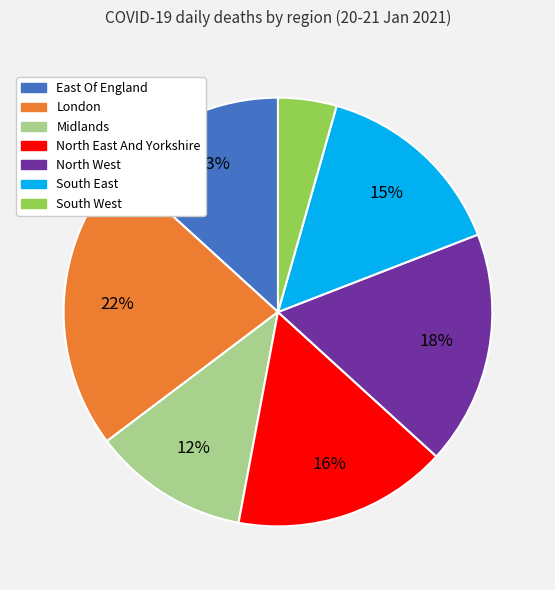

To the nearest percent, what portion does East Of England represent?

13%